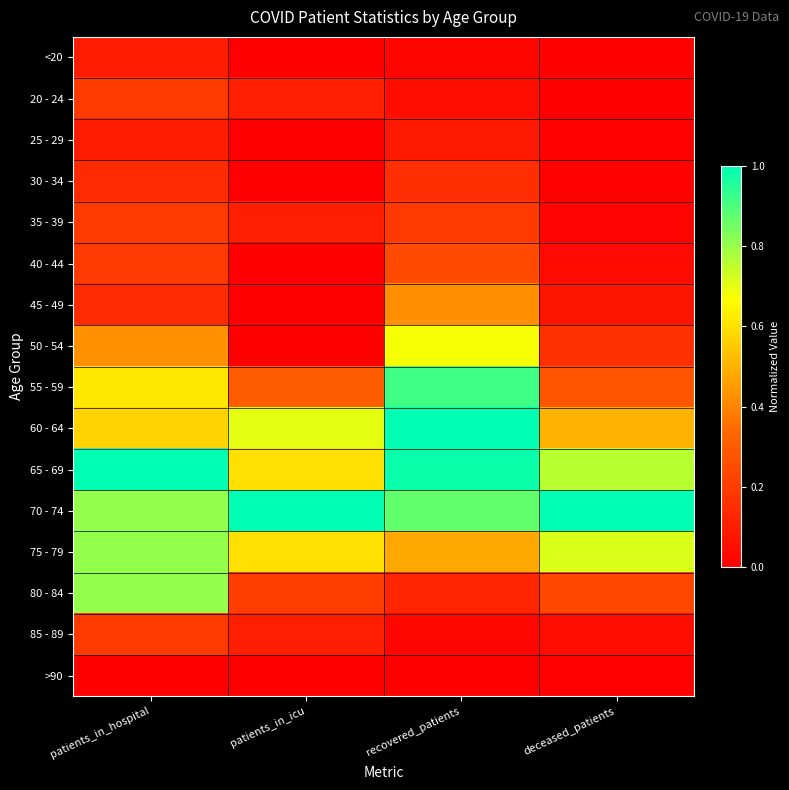

Count the number of categories in the chart.

4